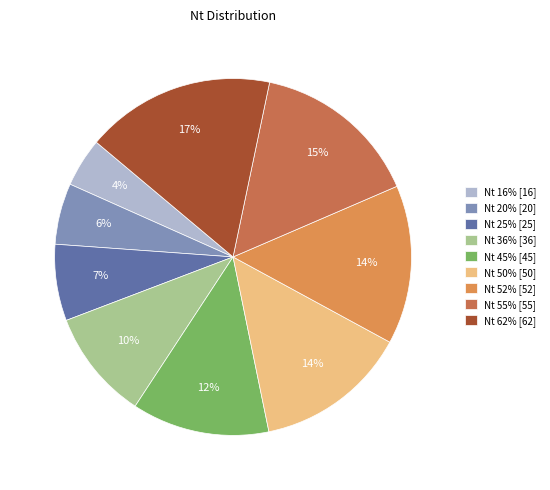

Which slice is the largest?

Nt 62% [62]